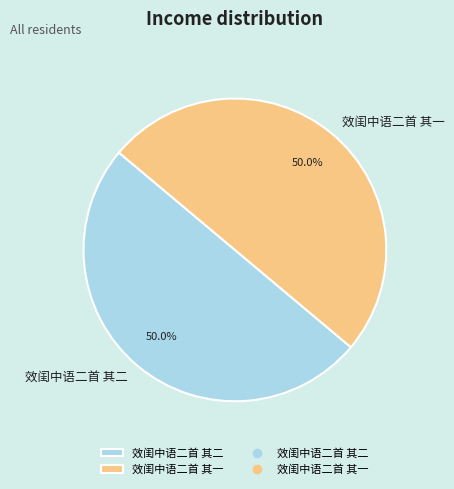

Approximately how many times larger is the value at 效闺中语二首 其二 compared to 效闺中语二首 其一?

1.0